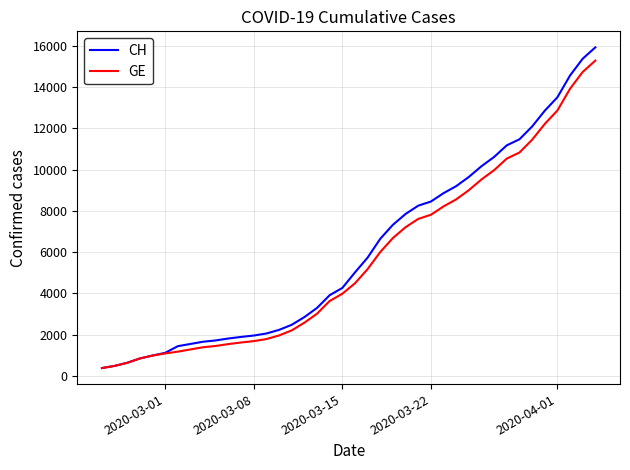

Which series has the widest spread of values?

CH